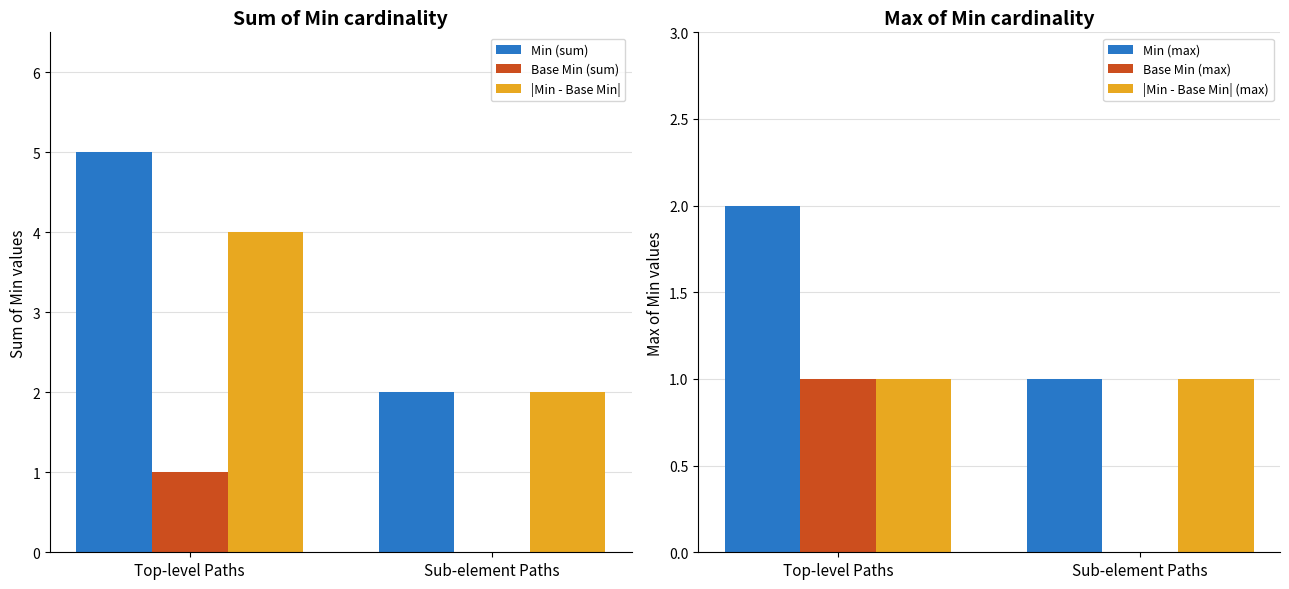

Reading left to right, extract all data points from this chart.

Min (sum): 5	2
Base Min (sum): 1	0
|Min - Base Min|: 4	2
Min (max): 2	1
Base Min (max): 1	0
|Min - Base Min| (max): 1	1